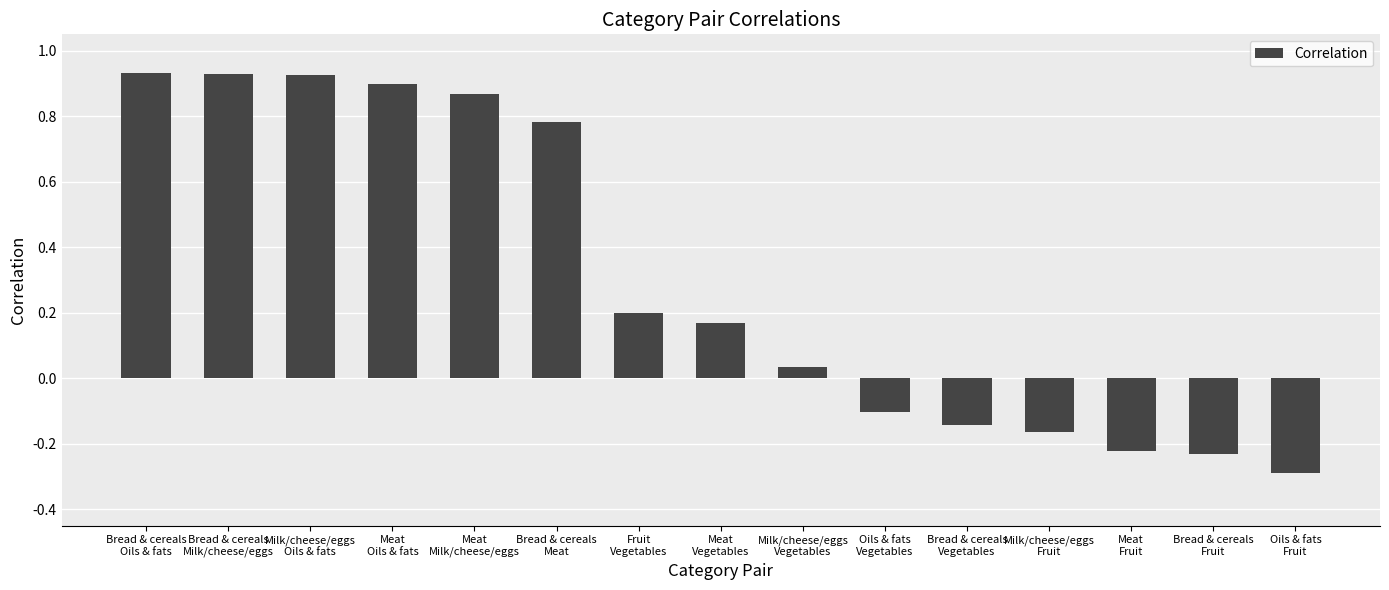

How many positive values are there?

9